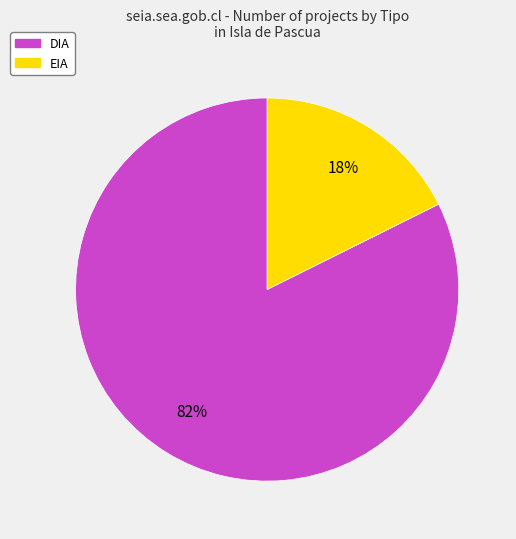

To the nearest percent, what portion does DIA represent?

82%